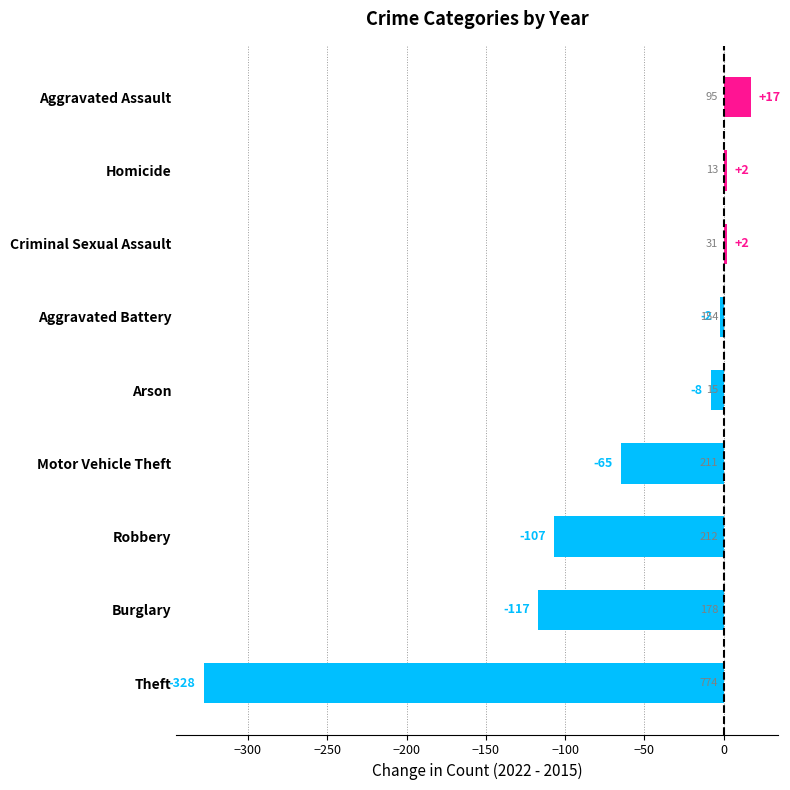

Which category has the lowest value across all series?

Theft